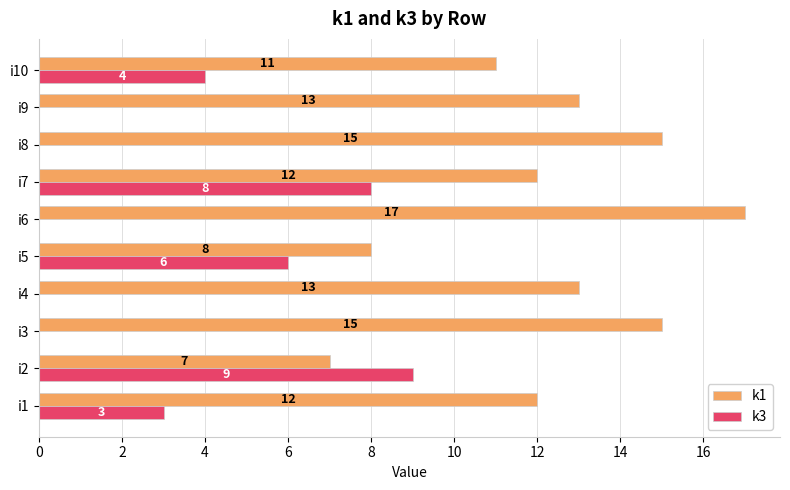

Between i5 and i8, which series saw the biggest shift?

k1